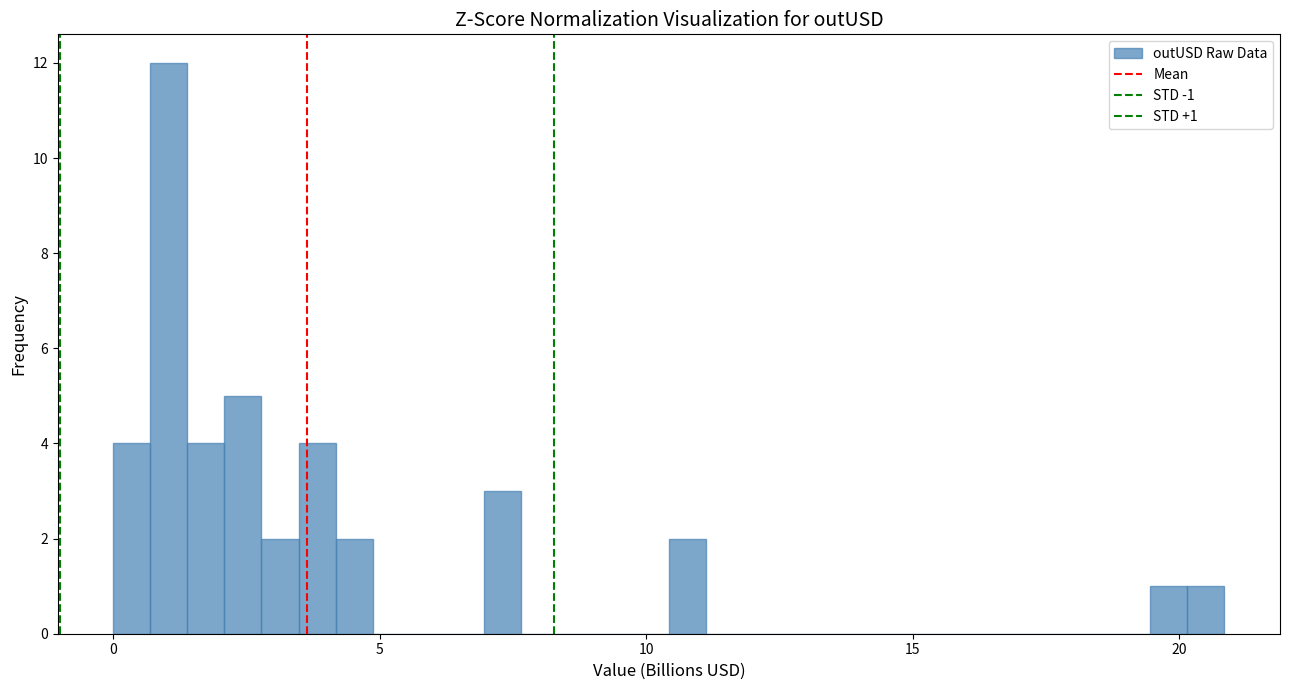

Around what value on the x-axis is the tallest bar? Give the approximate position of its centre, as read against the axis.

1.0